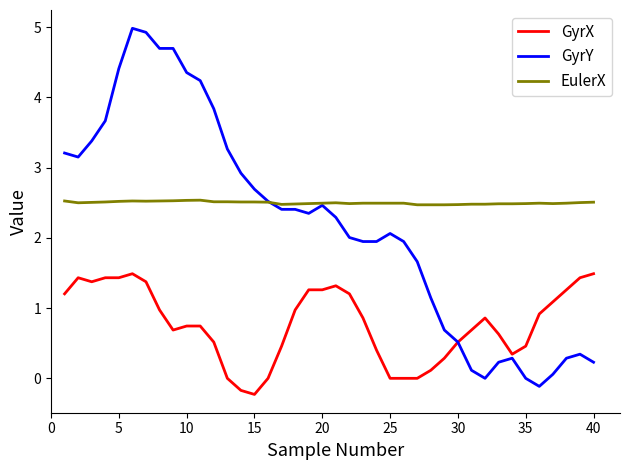

What is the minimum value for EulerX?

2.5